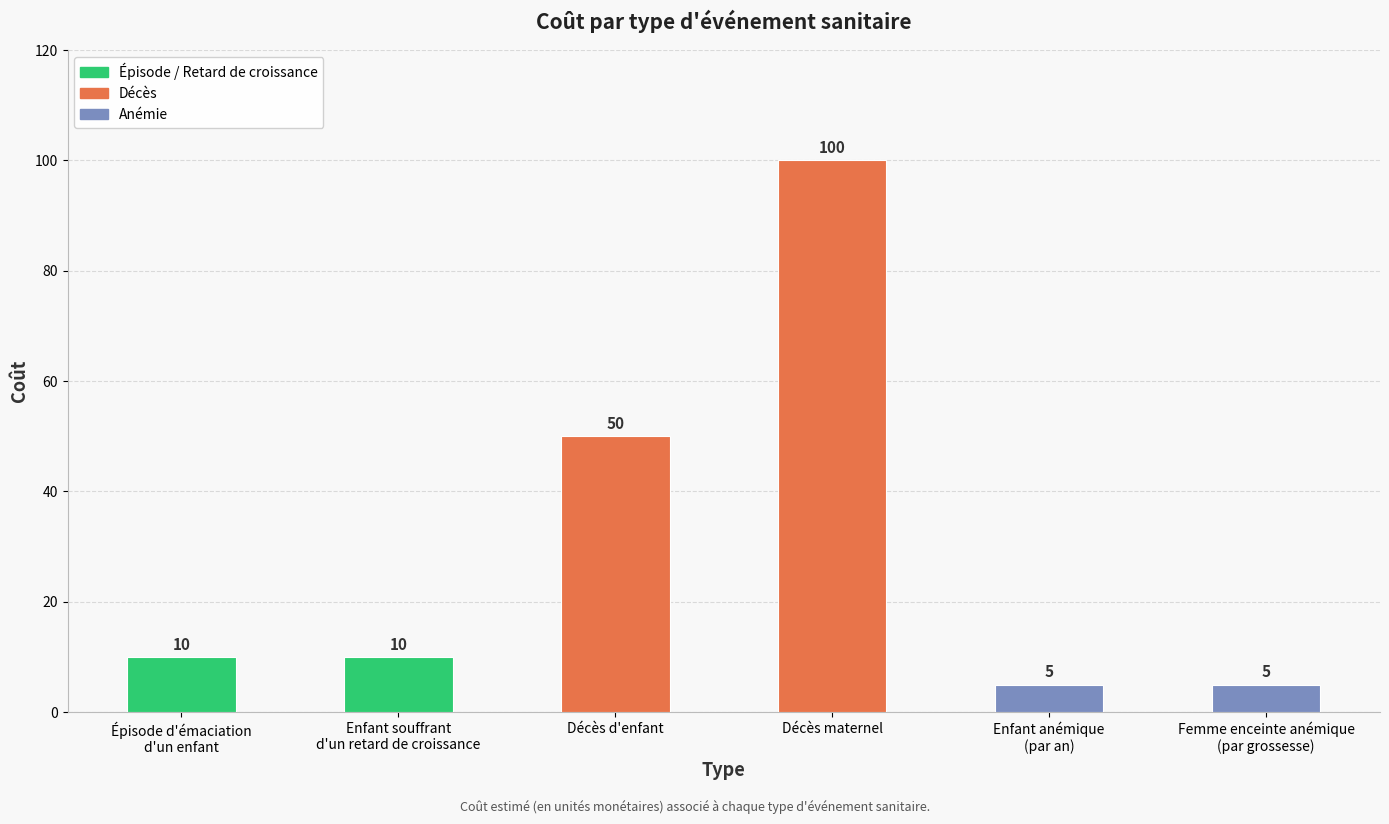

How many distinct data groups are displayed?

1